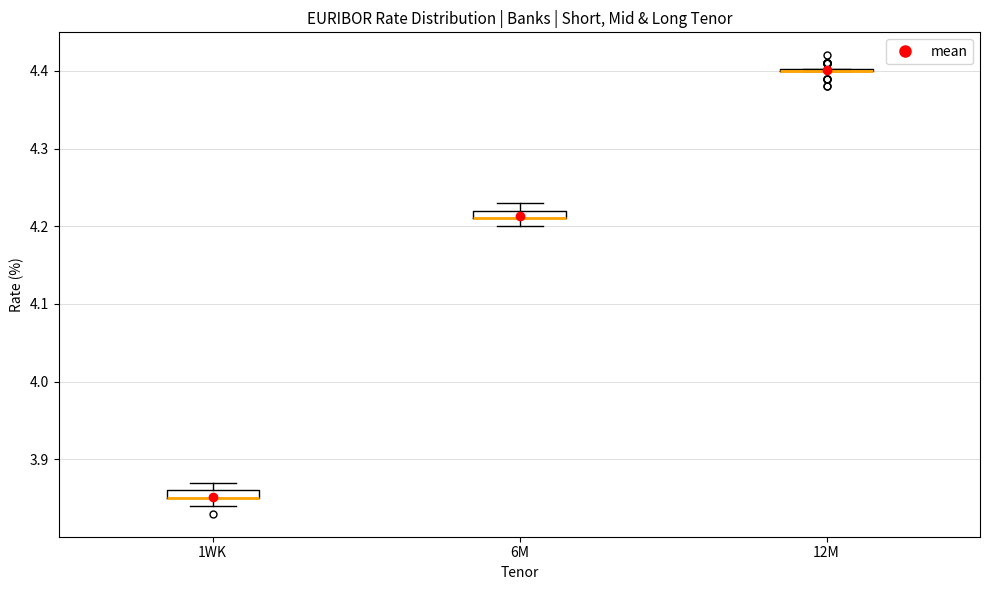

Where is the upper edge of the box for 1WK on the y-axis? The values are not printed on the chart, so give them approximately, as read against the axis.

3.86